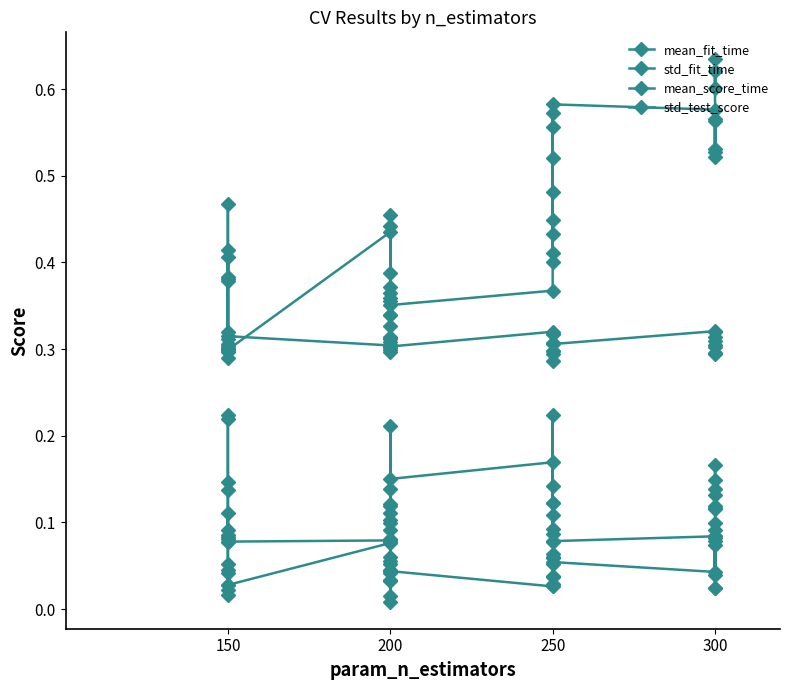

True or false: std_test_score has more than 1 points higher than both neighbors.

True